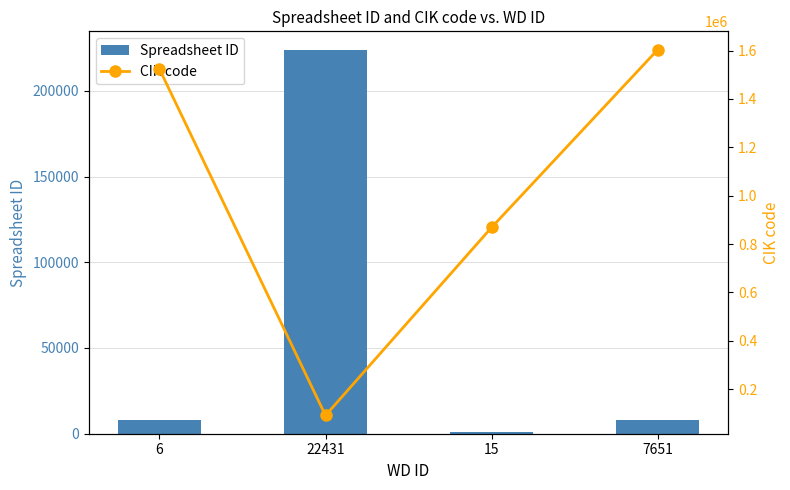

The value of CIK code at 7651 is 2464510. True or false?

False